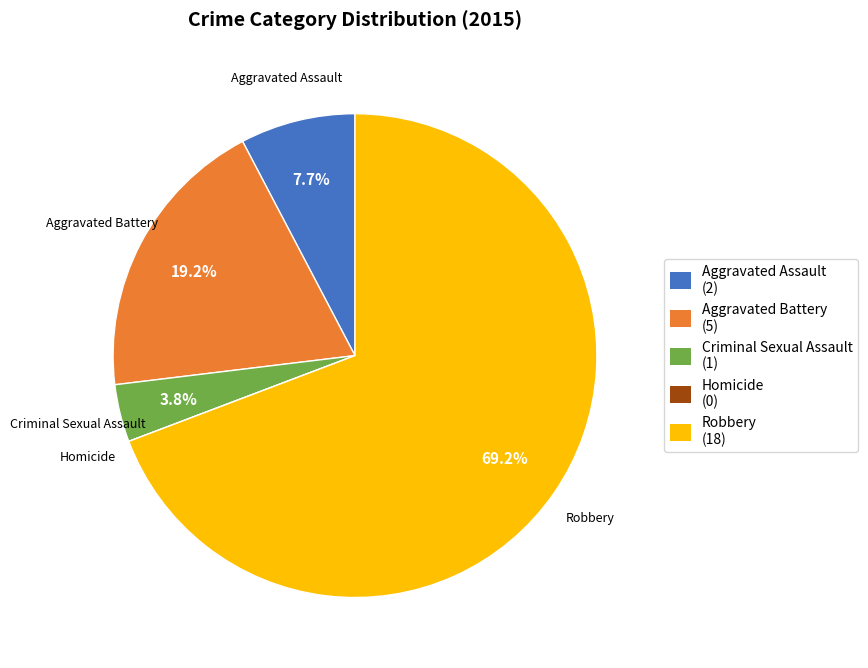

Which has a higher value, Criminal Sexual Assault or Robbery?

Robbery